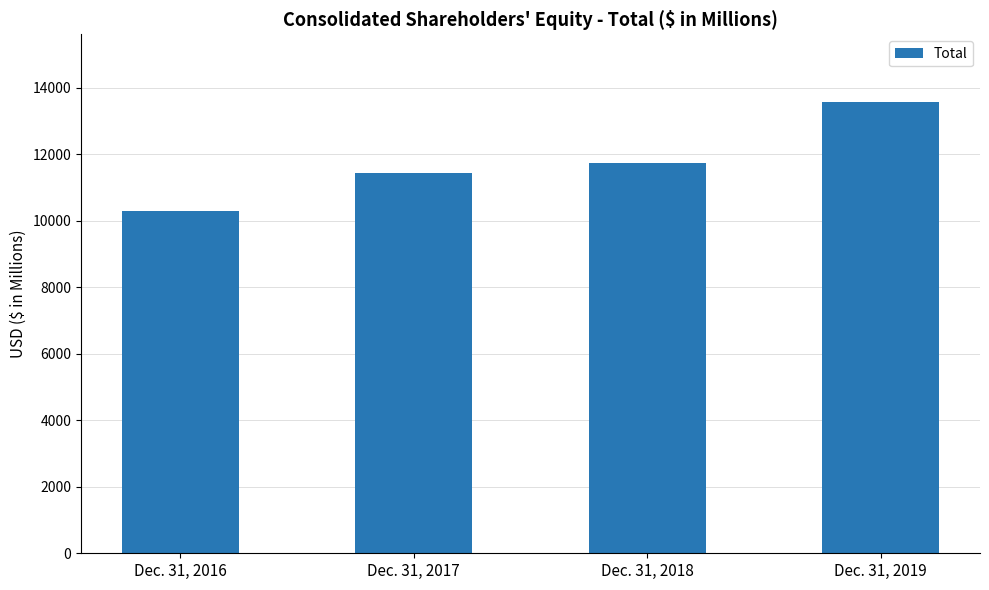

What is the difference between the maximum and minimum values?

3276